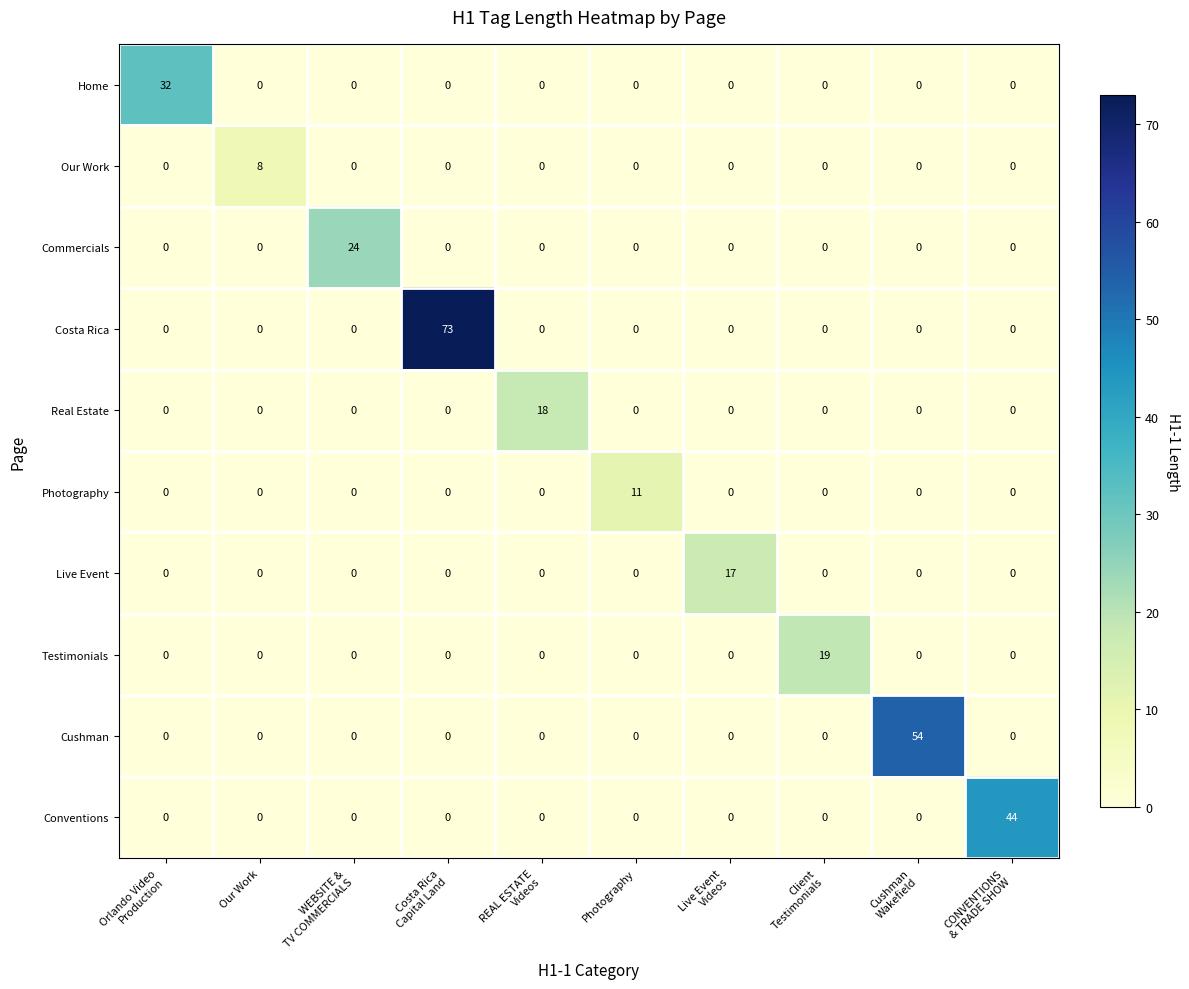

What is the sum of all Our Work values?

8